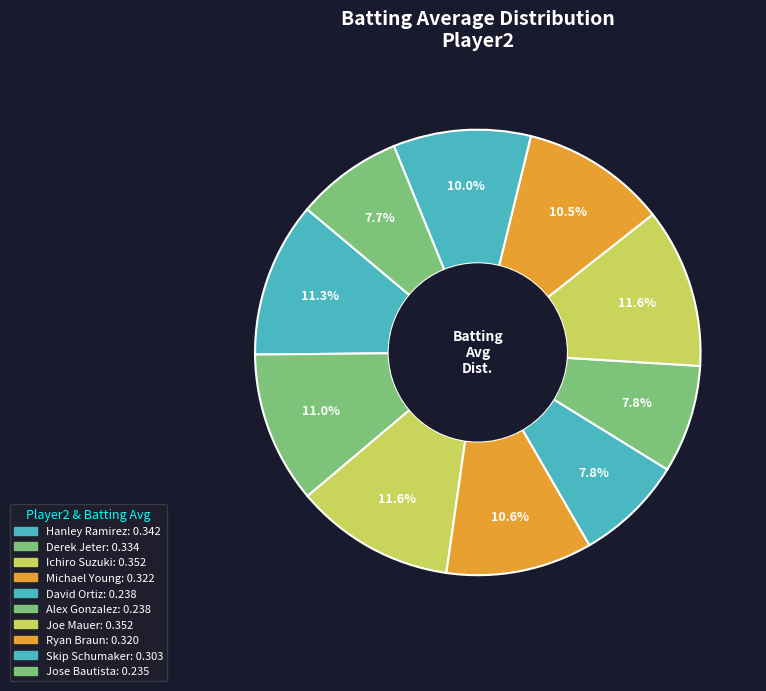

Rank the categories by value from lowest to highest.

Jose Bautista, David Ortiz, Alex Gonzalez, Skip Schumaker, Ryan Braun, Michael Young, Derek Jeter, Hanley Ramirez, Ichiro Suzuki, Joe Mauer